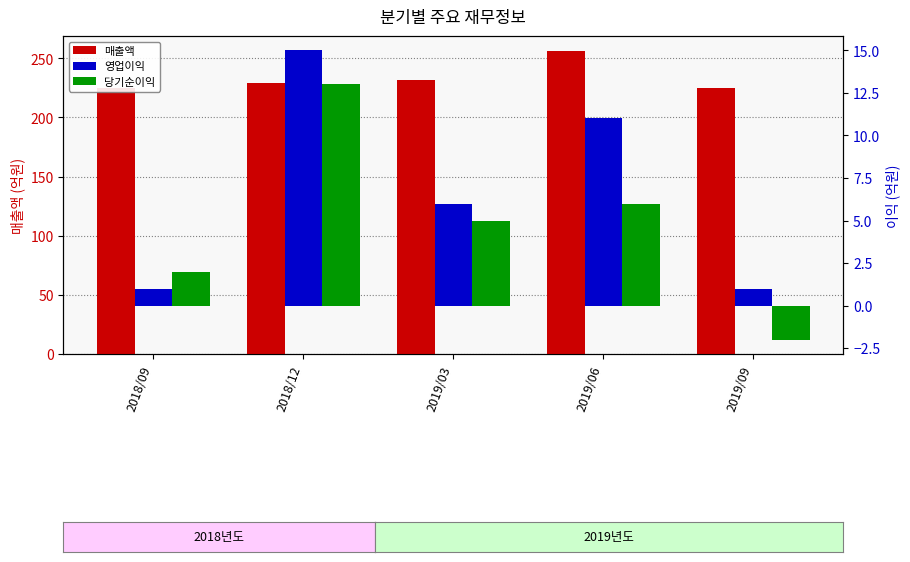

Is the value of 매출액 at 2018/12 greater than the value of 당기순이익 at 2019/06?

Yes